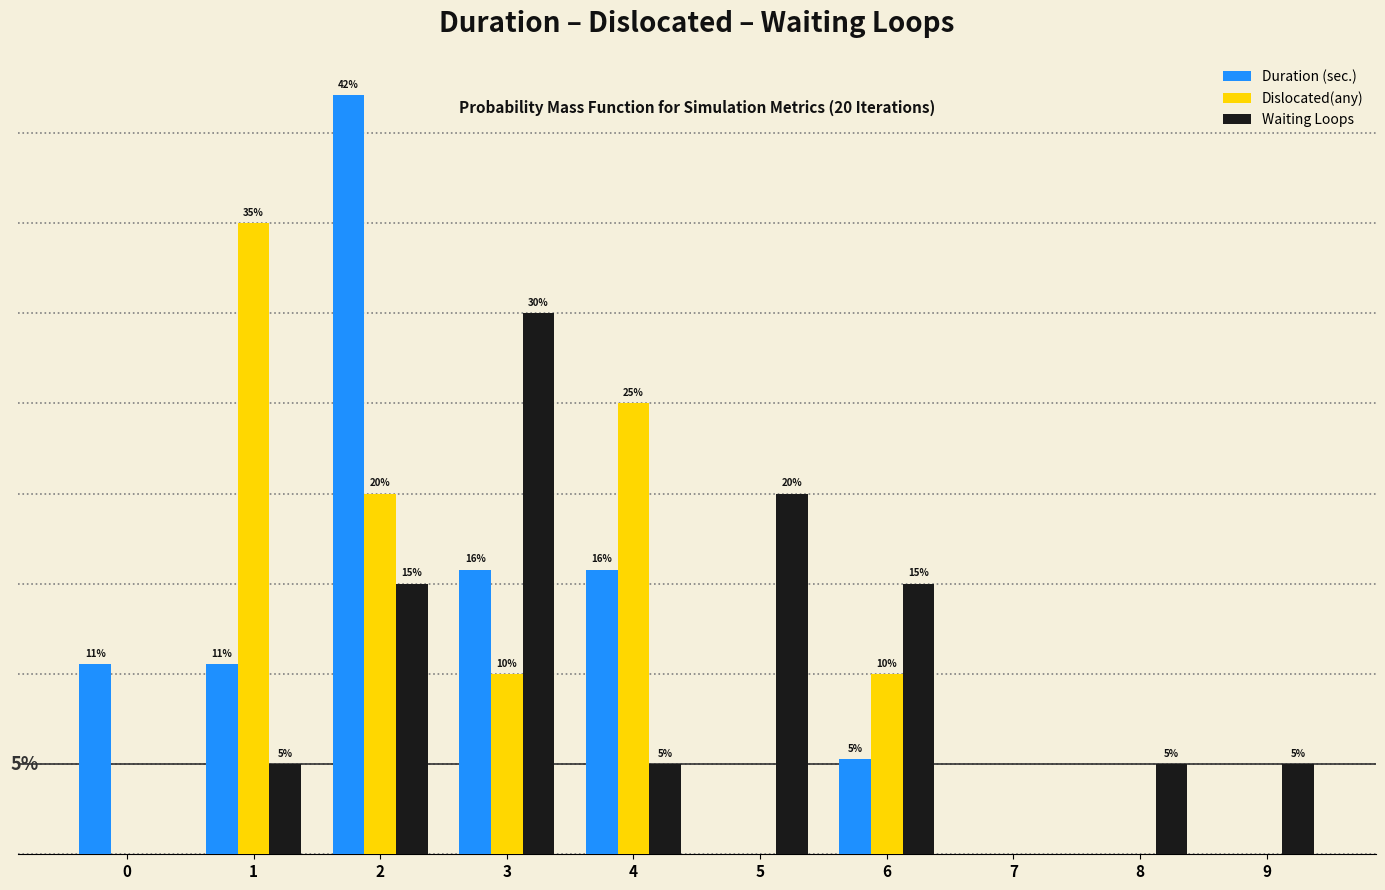

Is the value of Dislocated(any) at 6 greater than the value of Duration (sec.) at 5?

Yes